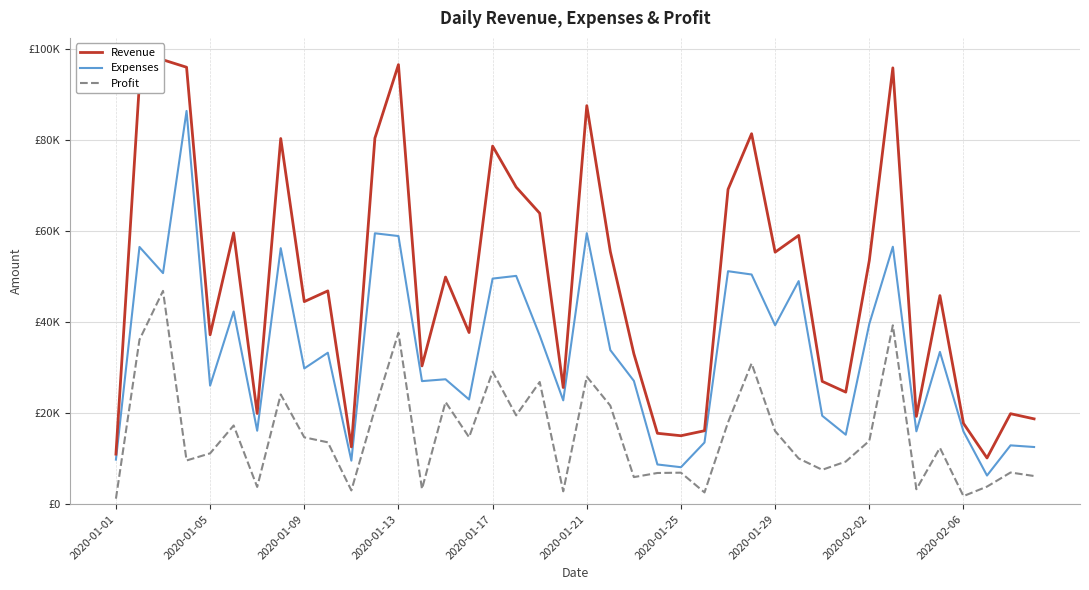

Is the value of Expenses at 34 greater than the value of Revenue at 2020-01-29?

No